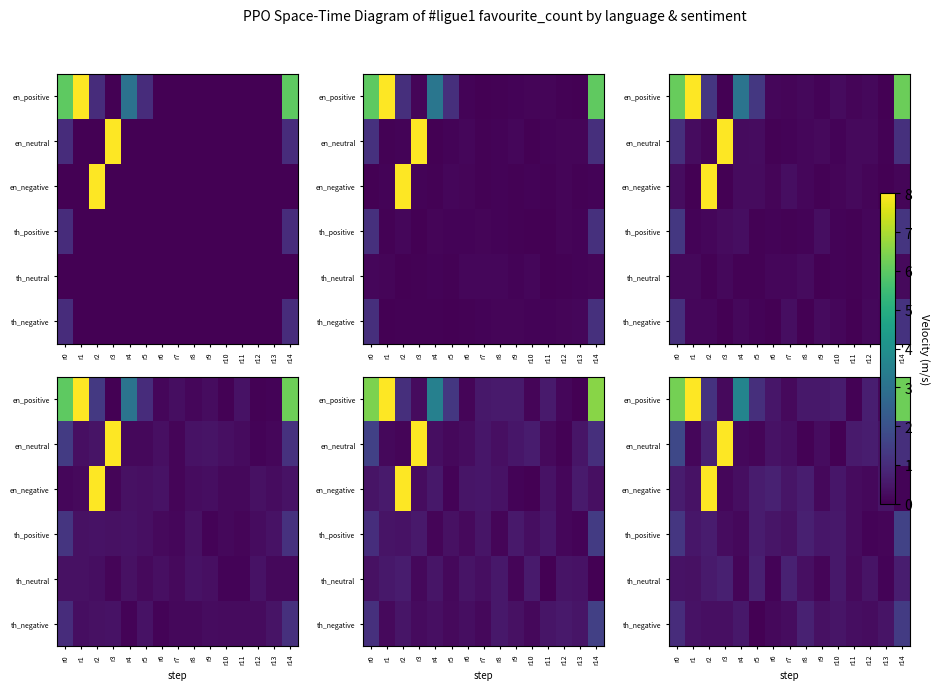

Reading left to right, extract all data points from this chart.

row_0: r0=6.3	r1=8.0	r2=1.2	r3=0.2	r4=3.6	r5=1.1	r6=0.5	r7=0.2	r8=0.5	r9=0.5	r10=0.6	r11=0.0	r12=0.7	r13=0.2	r14=6.2
row_1: r0=1.7	r1=0.1	r2=0.7	r3=8.0	r4=0.2	r5=0.1	r6=0.4	r7=0.3	r8=0.1	r9=0.3	r10=0.0	r11=0.6	r12=0.7	r13=0.4	r14=1.1
row_2: r0=0.6	r1=0.4	r2=8.0	r3=0.1	r4=0.3	r5=0.6	r6=0.7	r7=0.5	r8=0.7	r9=0.2	r10=0.5	r11=0.2	r12=0.2	r13=0.4	r14=0.1
row_3: r0=1.3	r1=0.5	r2=0.6	r3=0.3	r4=0.2	r5=0.6	r6=0.5	r7=0.4	r8=0.7	r9=0.5	r10=0.5	r11=0.2	r12=0.1	r13=0.1	r14=1.6
row_4: r0=0.4	r1=0.3	r2=0.6	r3=0.7	r4=0.1	r5=0.7	r6=0.1	r7=0.7	r8=0.3	r9=0.1	r10=0.5	r11=0.2	r12=0.4	r13=0.1	r14=0.6
row_5: r0=1.0	r1=0.4	r2=0.3	r3=0.3	r4=0.5	r5=0.0	r6=0.2	r7=0.3	r8=0.7	r9=0.4	r10=0.5	r11=0.3	r12=0.3	r13=0.4	r14=1.4